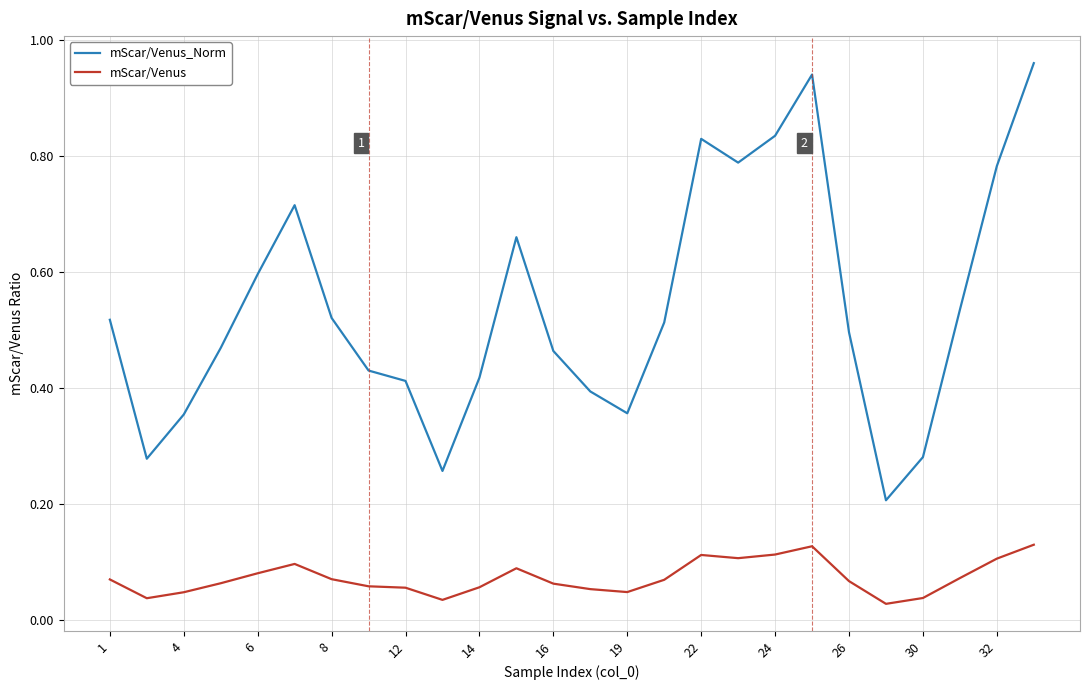

True or false: mScar/Venus_Norm and mScar/Venus cross at least once.

False